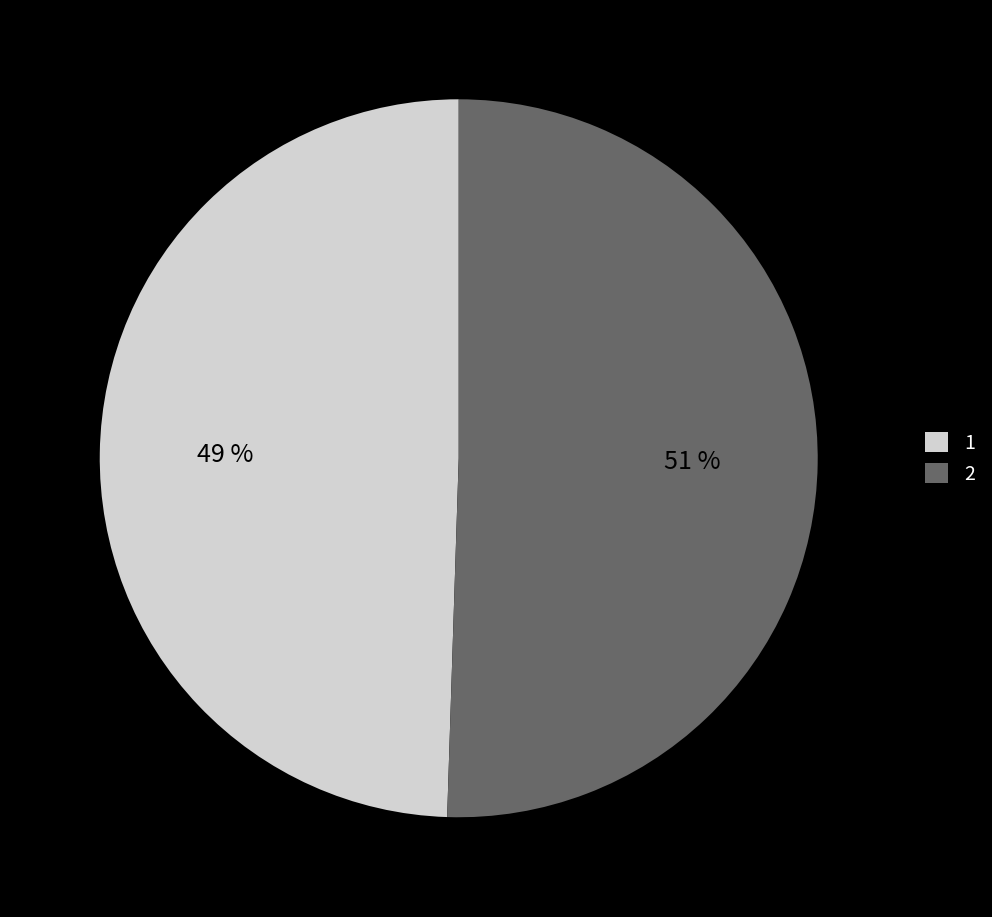

The 1 slice represents 49% of the pie. True or false?

True